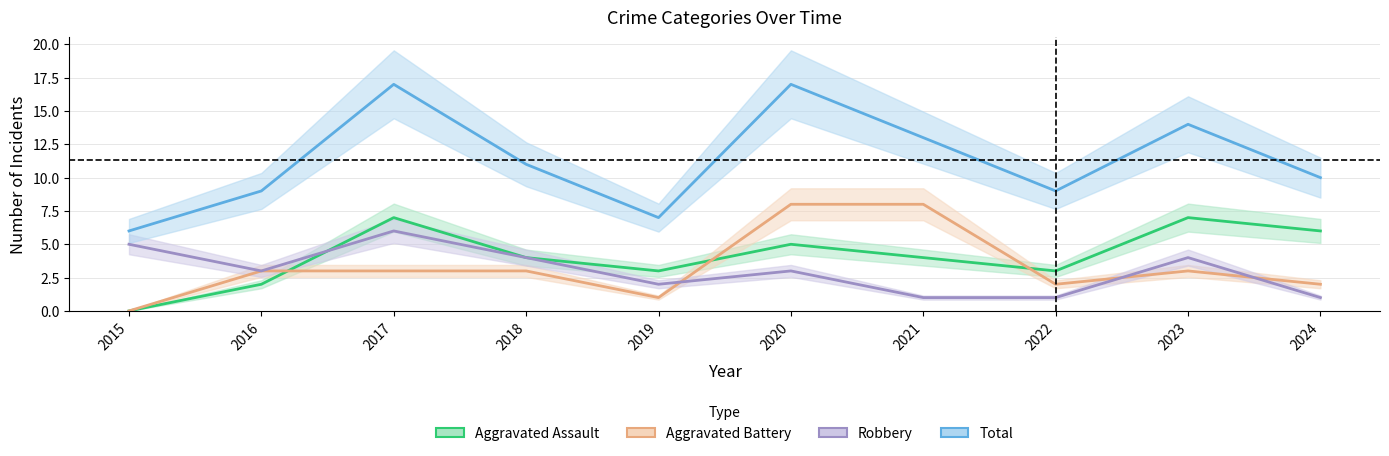

Where is the first local minimum for Total?

2019